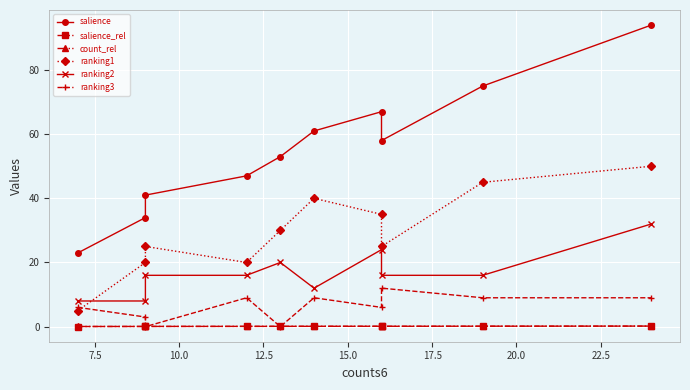

The value of count_rel at 15.0 is 0.2. True or false?

False